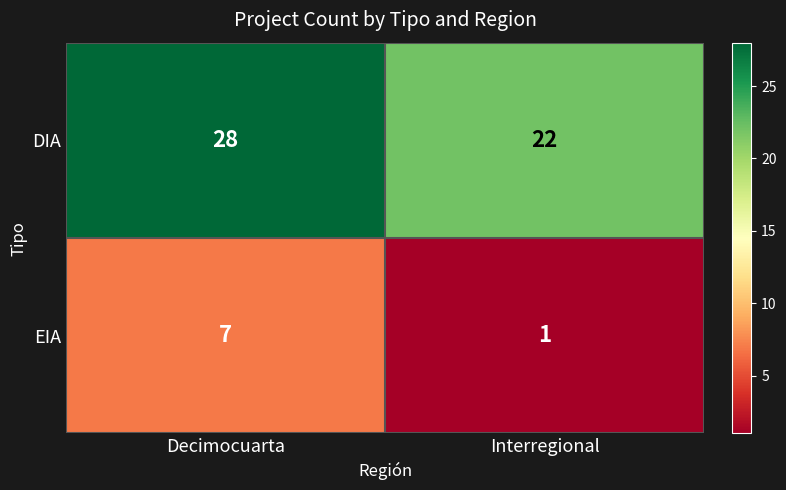

At how many categories does at least one series exceed 15?

2